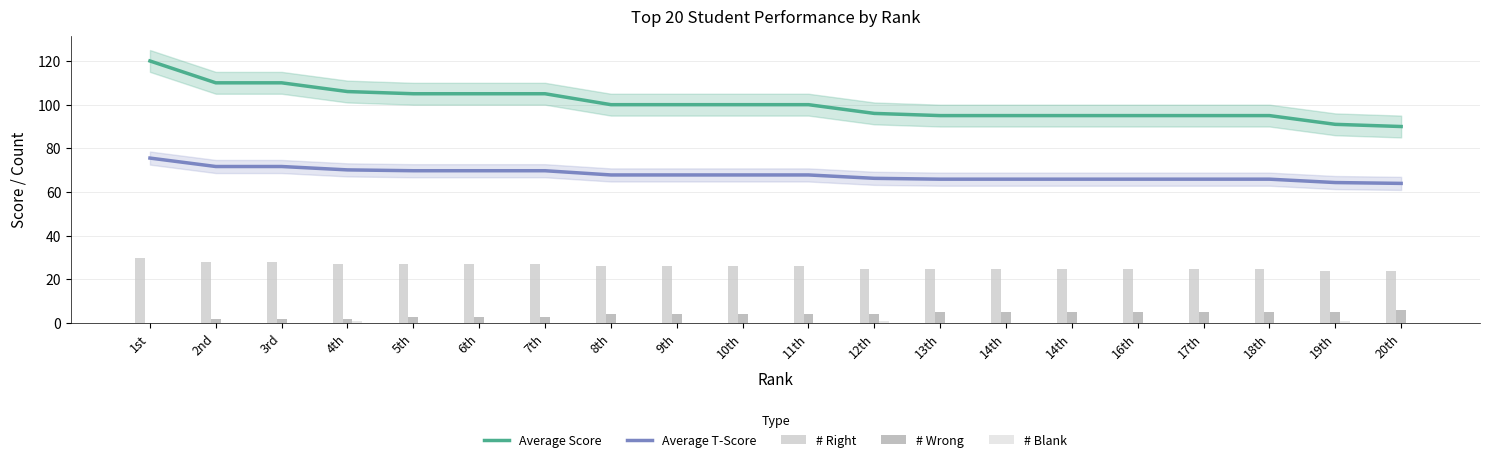

Reading right to left, transcribe all the data shown in this chart.

Average Score: 90.0	91.0	95.0	95.0	95.0	95.0	95.0	95.0	96.0	100.0	100.0	100.0	100.0	105.0	105.0	105.0	106.0	110.0	110.0	120.0
Average T-Score: 64.0	64.4	65.9	65.9	65.9	65.9	65.9	65.9	66.3	67.8	67.8	67.8	67.8	69.8	69.8	69.8	70.2	71.7	71.7	75.6
# Right: 24.0	24.0	25.0	25.0	25.0	25.0	25.0	25.0	25.0	26.0	26.0	26.0	26.0	27.0	27.0	27.0	27.0	28.0	28.0	30.0
# Wrong: 6.0	5.0	5.0	5.0	5.0	5.0	5.0	5.0	4.0	4.0	4.0	4.0	4.0	3.0	3.0	3.0	2.0	2.0	2.0	0.0
# Blank: 0.0	1.0	0.0	0.0	0.0	0.0	0.0	0.0	1.0	0.0	0.0	0.0	0.0	0.0	0.0	0.0	1.0	0.0	0.0	0.0